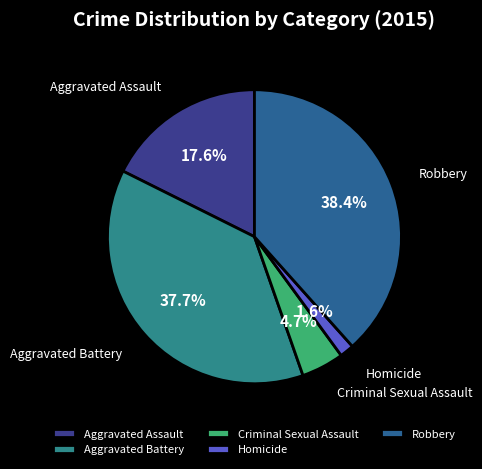

To the nearest percent, what portion does Aggravated Battery represent?

38%